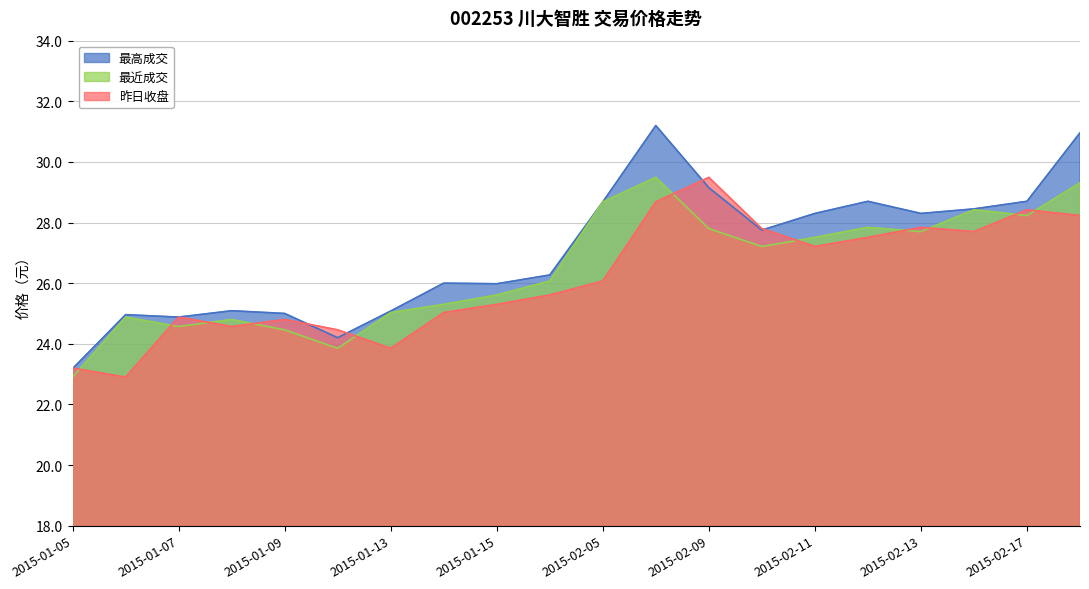

At which category is the sum across all series the highest?

2015-02-06